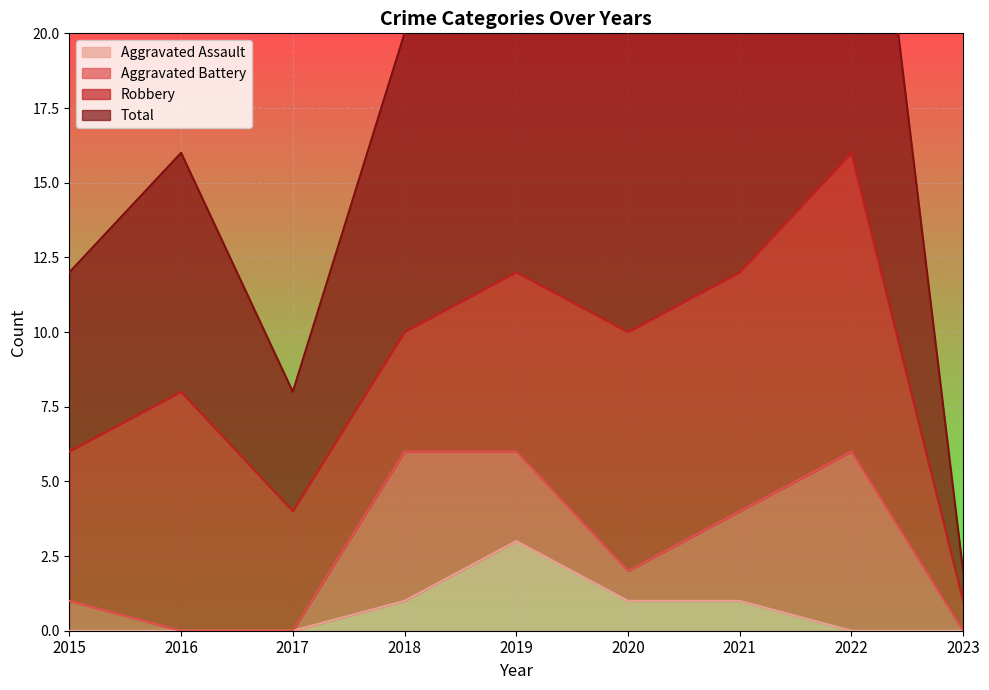

Rank the categories by Aggravated Assault value from highest to lowest.

2019, 2018, 2020, 2021, 2015, 2016, 2017, 2022, 2023